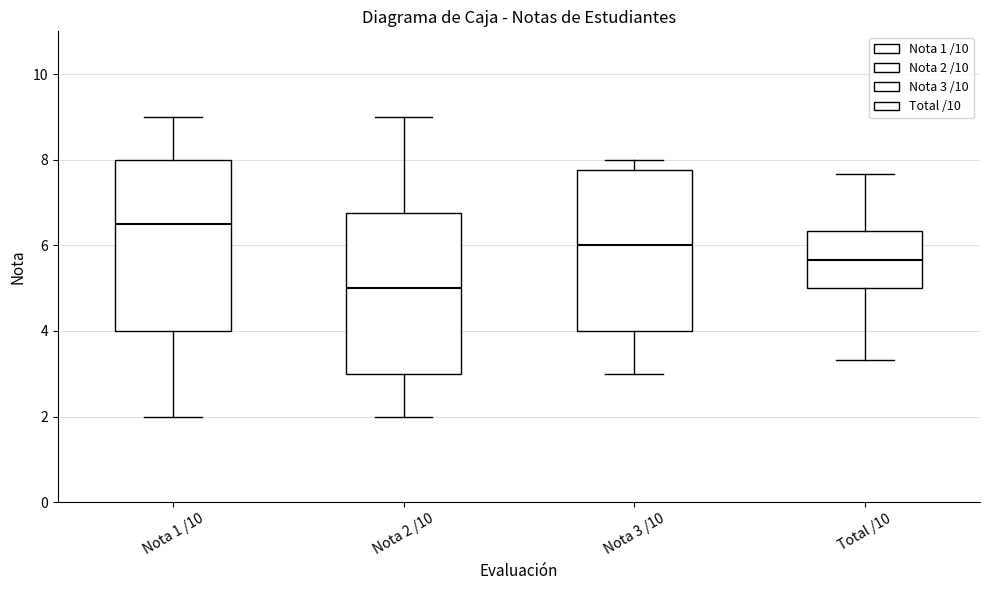

Reading left to right, read every box against the y-axis: the position of its median line, the range the box covers, and the ends of its whiskers. The values are not printed on the chart, so give them approximately, as read against the axis.

Nota 1 /10: median 6.6, box 4.0 to 8.0, whiskers 2.0 to 9.0
Nota 2 /10: median 5.0, box 3.0 to 6.8, whiskers 2.0 to 9.0
Nota 3 /10: median 6.0, box 4.0 to 7.8, whiskers 3.0 to 8.0
Total /10: median 5.6, box 5.0 to 6.4, whiskers 3.4 to 7.6